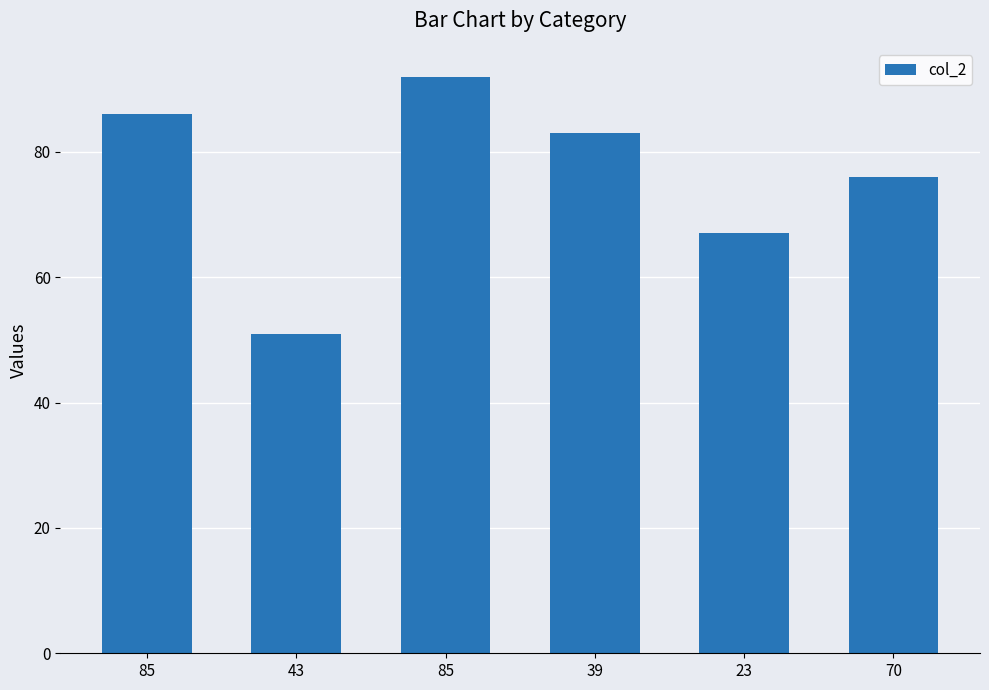

Where is the data nearest to the value 71?

23